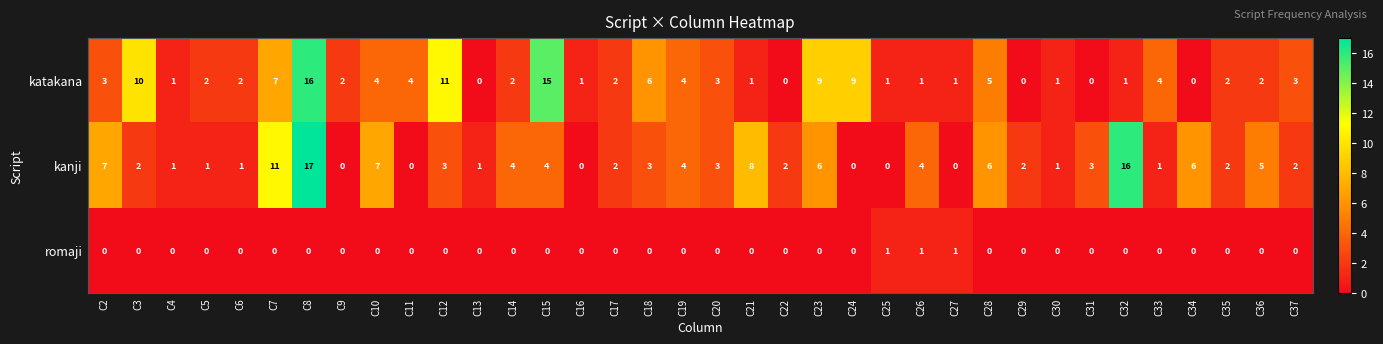

Which series has the largest range (max minus min)?

kanji